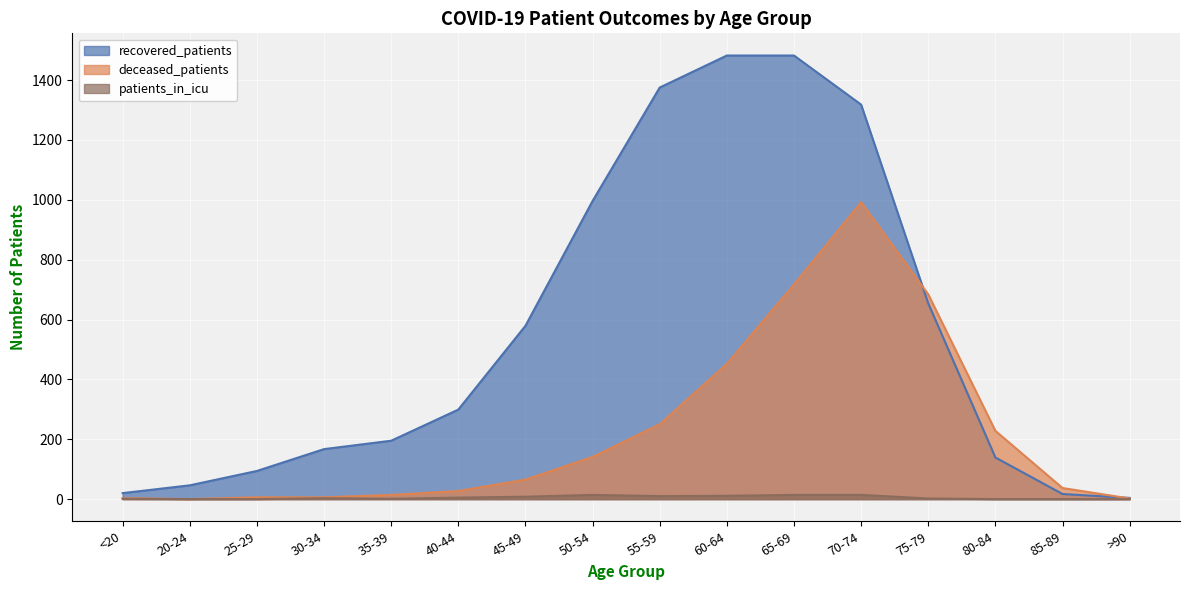

Reading left to right, list all the values displayed in this chart.

recovered_patients: 20	46	94	167	195	299	579	996	1375	1482	1482	1318	654	139	17	4
deceased_patients: 3	0	6	6	14	27	65	141	250	452	717	992	684	228	37	2
patients_in_icu: 1	0	0	3	1	5	8	14	10	11	14	14	2	0	0	0